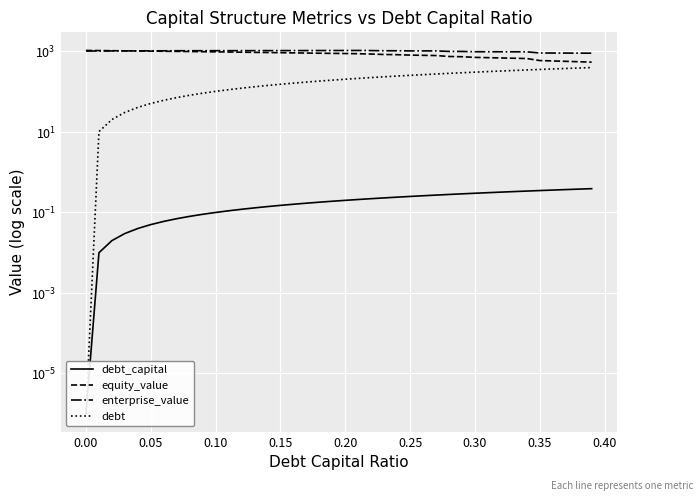

Is the value of enterprise_value at 16 greater than the value of debt at 28?

Yes